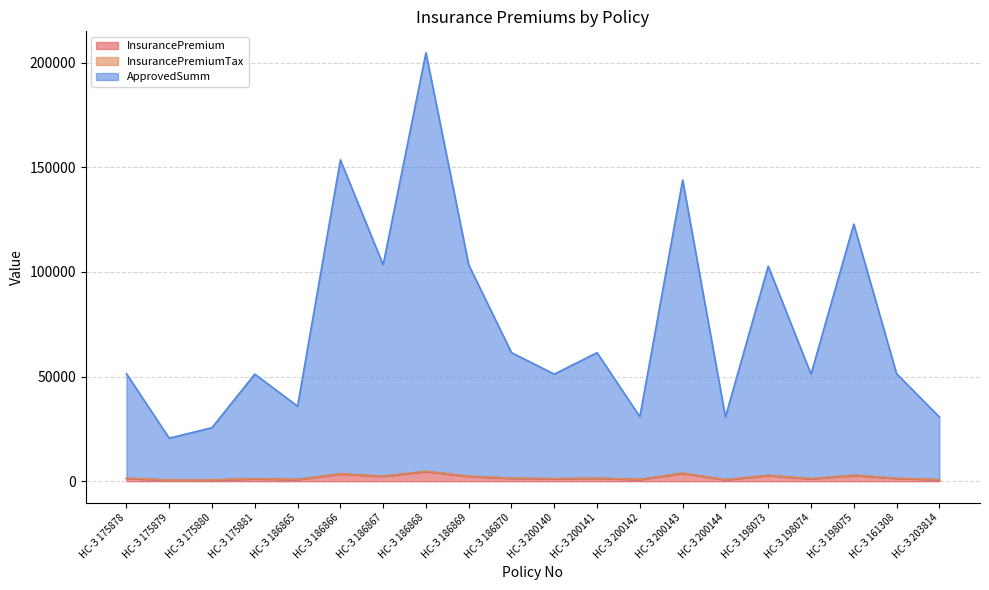

What is the total value across all series at НС-З 198073?

102781.0